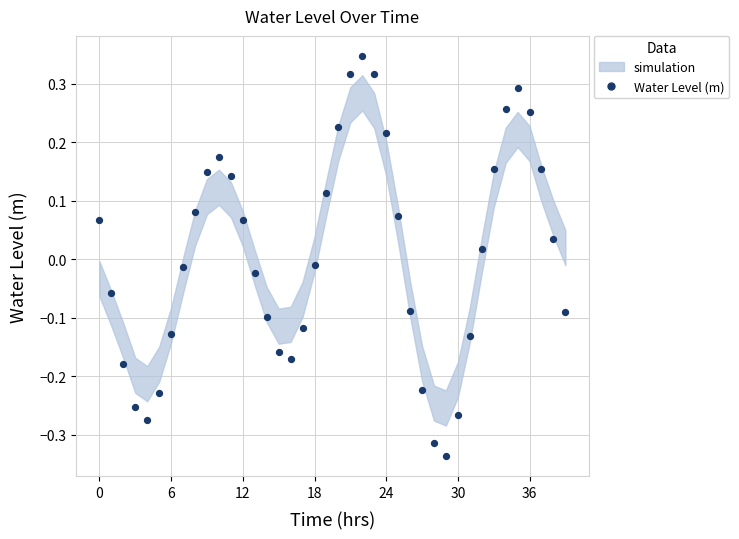

What is the range of Y values (max minus min)?

0.7